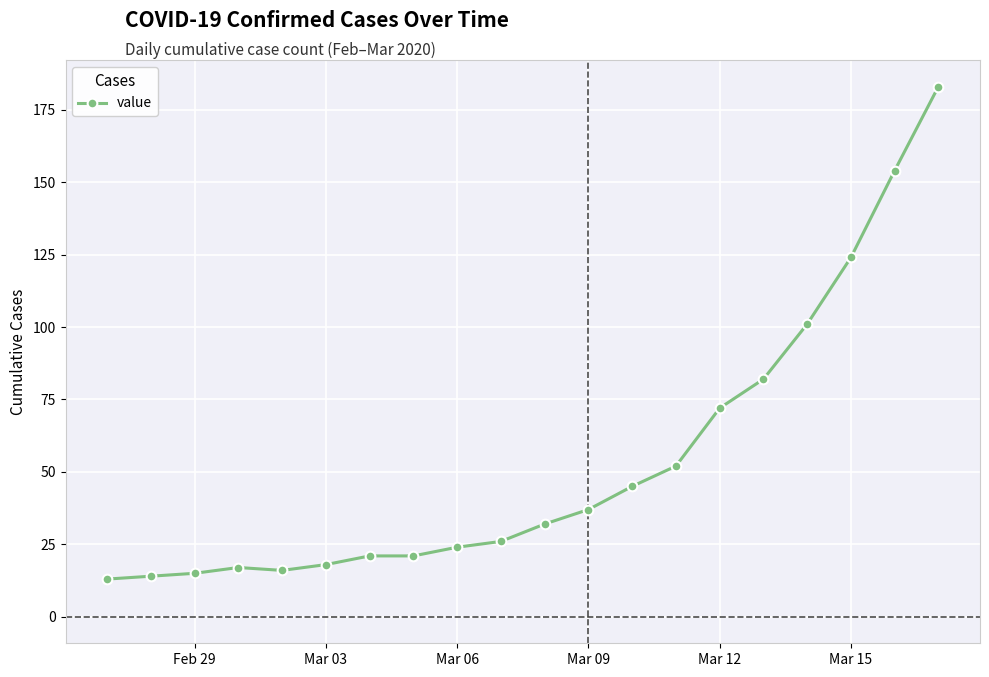

Reading left to right, transcribe all the data shown in this chart.

13	14	15	17	16	18	21	21	24	26	32	37	45	52	72	82	101	124	154	183